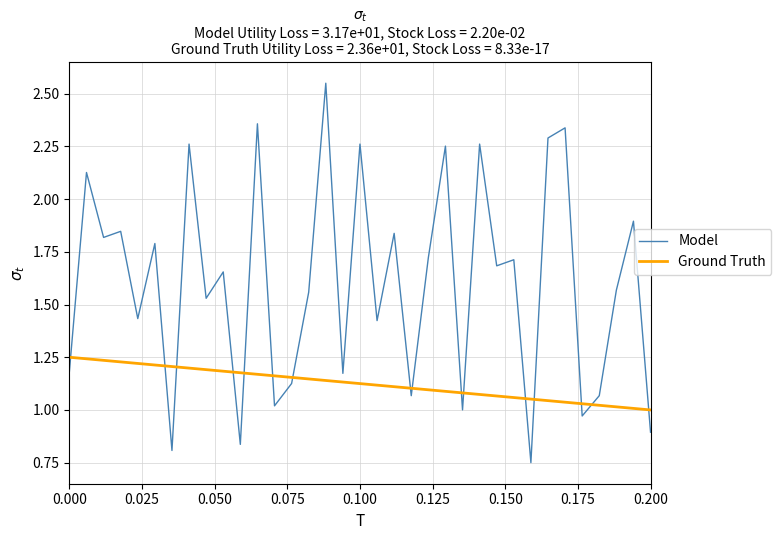

Which series ends up on top after the final intersection of Model and Ground Truth?

Ground Truth